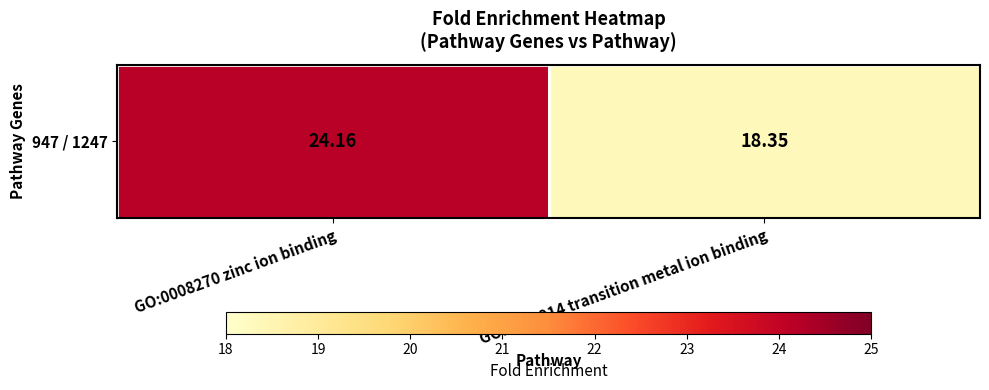

What is the greatest value displayed?

24.2